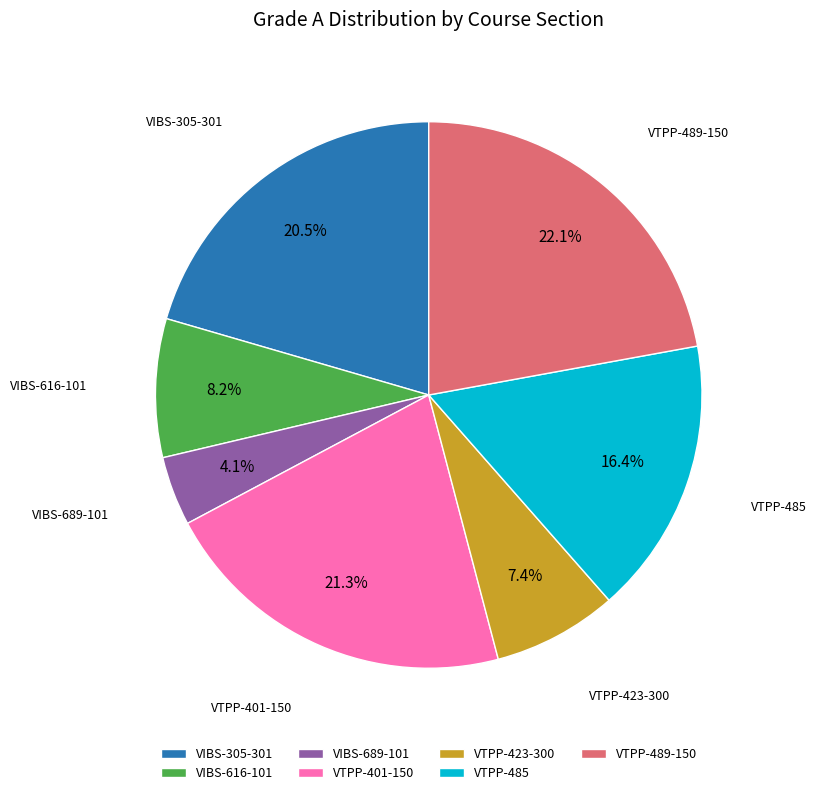

To the nearest percent, what portion does VTPP-485 represent?

16%